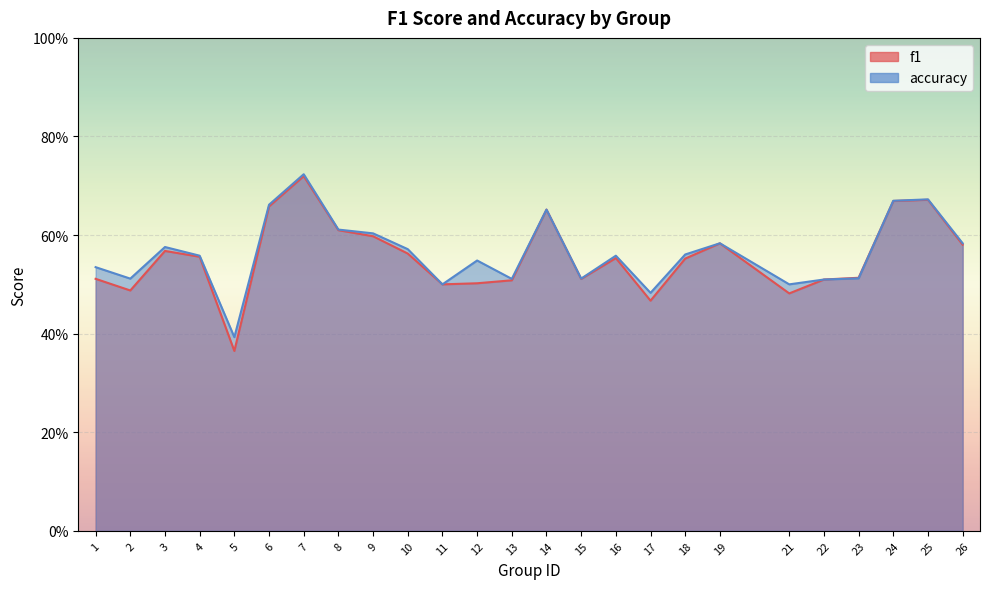

Reading left to right, list all the values displayed in this chart.

f1: 1=0.5	2=0.5	3=0.6	4=0.6	5=0.4	6=0.7	7=0.7	8=0.6	9=0.6	10=0.6	11=0.5	12=0.5	13=0.5	14=0.7	15=0.5	16=0.6	17=0.5	18=0.6	19=0.6	21=0.5	22=0.5	23=0.5	24=0.7	25=0.7	26=0.6
accuracy: 1=0.5	2=0.5	3=0.6	4=0.6	5=0.4	6=0.7	7=0.7	8=0.6	9=0.6	10=0.6	11=0.5	12=0.5	13=0.5	14=0.7	15=0.5	16=0.6	17=0.5	18=0.6	19=0.6	21=0.5	22=0.5	23=0.5	24=0.7	25=0.7	26=0.6